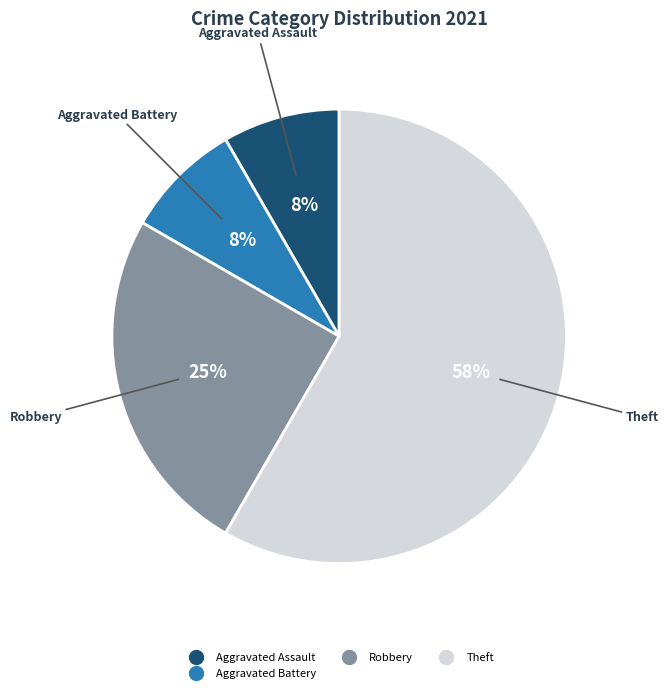

To the nearest percent, what is the average slice percentage?

25%